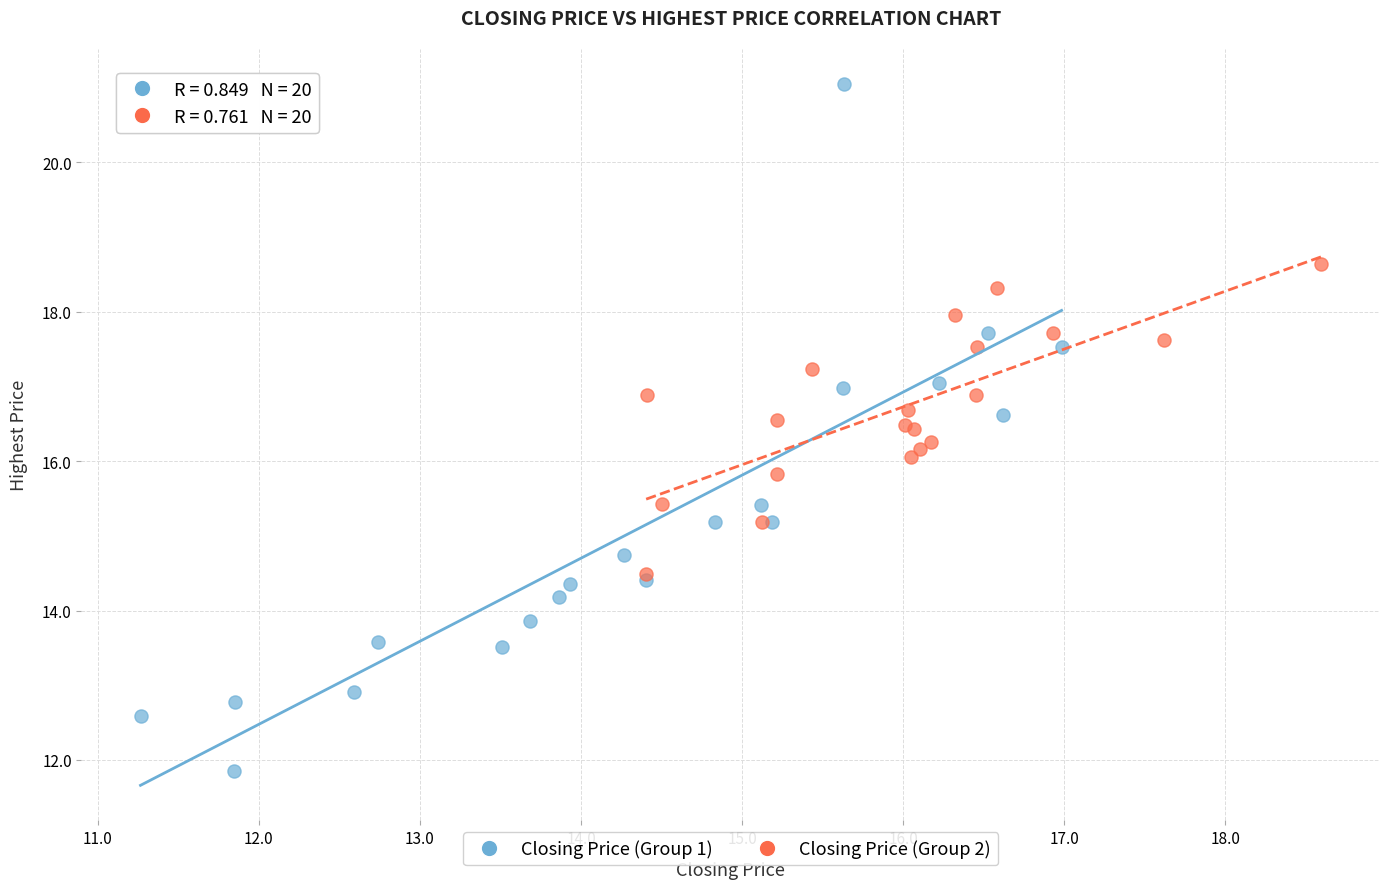

Which series has the largest Y range (max minus min)?

Closing Price (Group 1)